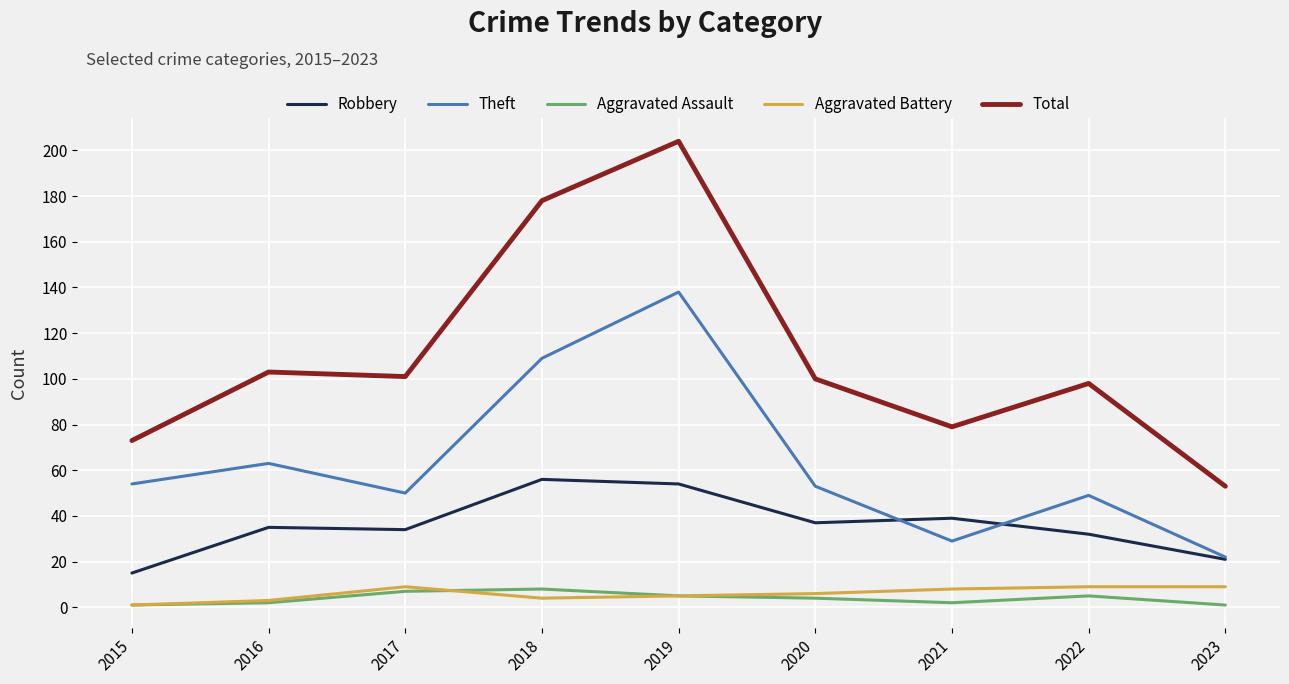

How many lines are shown in the chart?

5